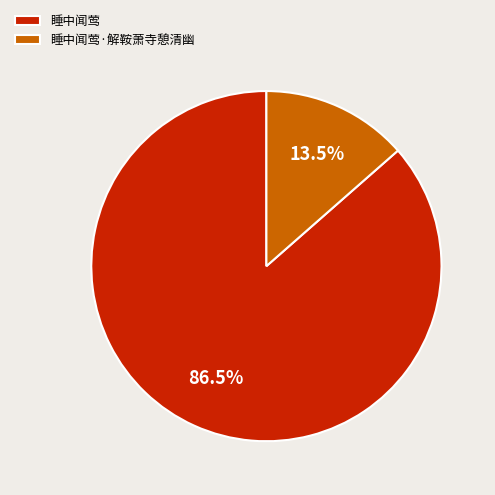

Rank the categories by value from highest to lowest.

睡中闻莺, 睡中闻莺·解鞍萧寺憩清幽